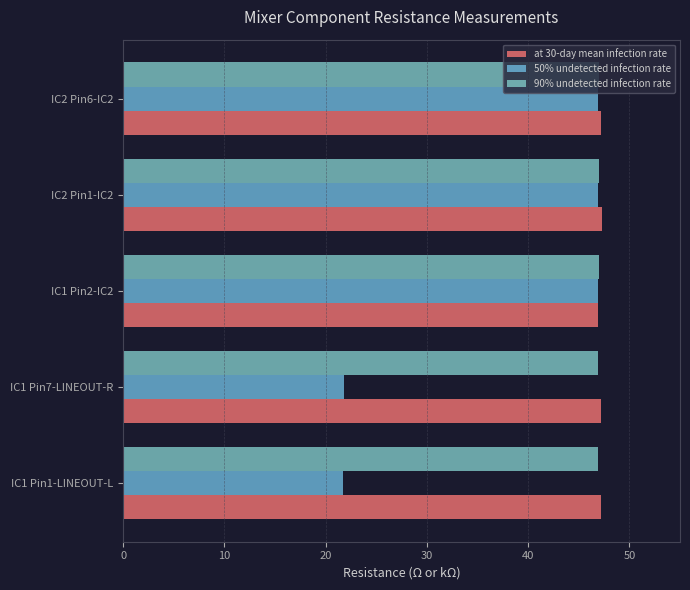

Count the number of categories in the chart.

5